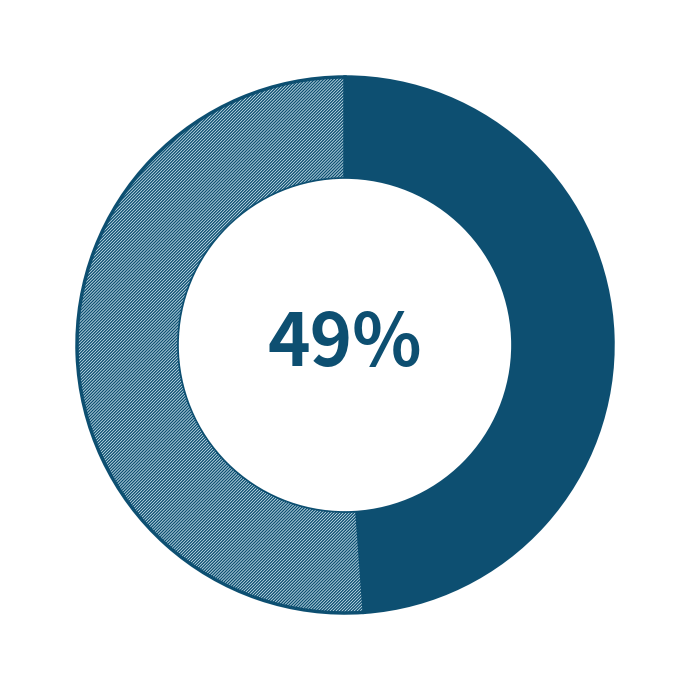

How many slices are in this pie chart?

2